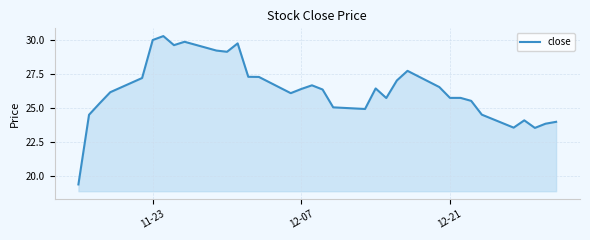

What is the minimum value shown in the chart?

19.4